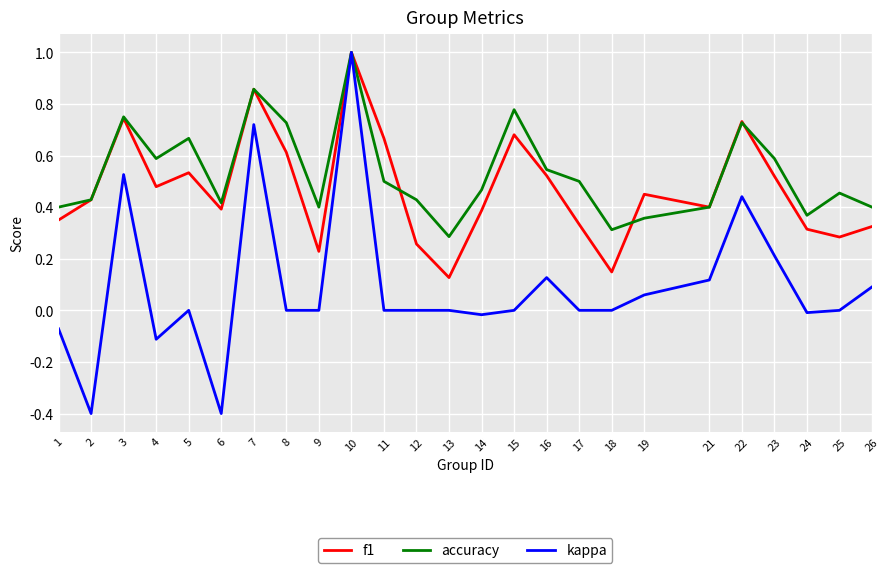

Which series ends up on top after the final intersection of accuracy and f1?

accuracy